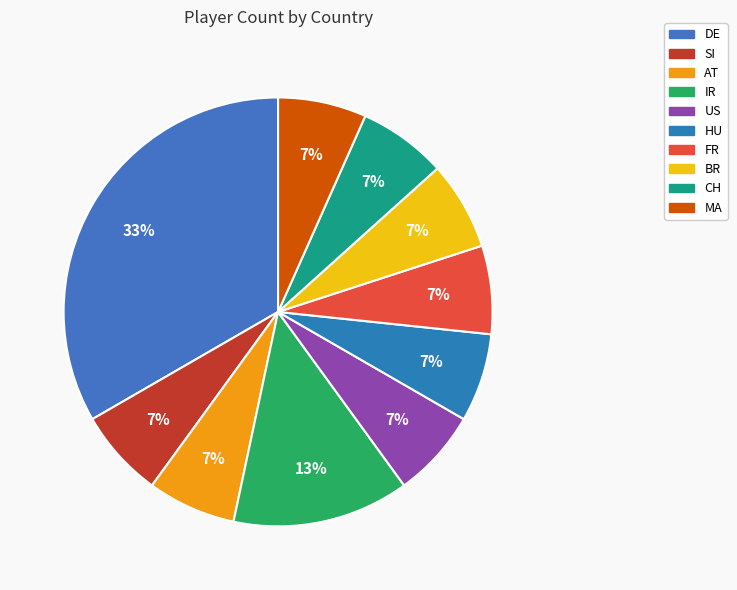

What is the ratio of the value at US to the value at AT?

1.0